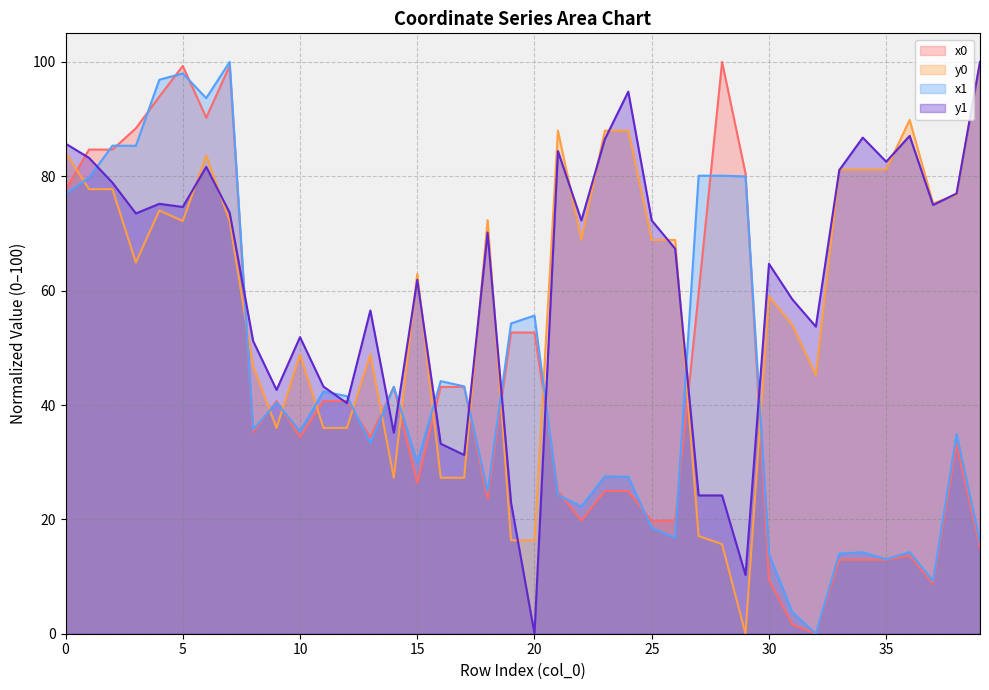

Which has a higher value, 28 or 39?

28